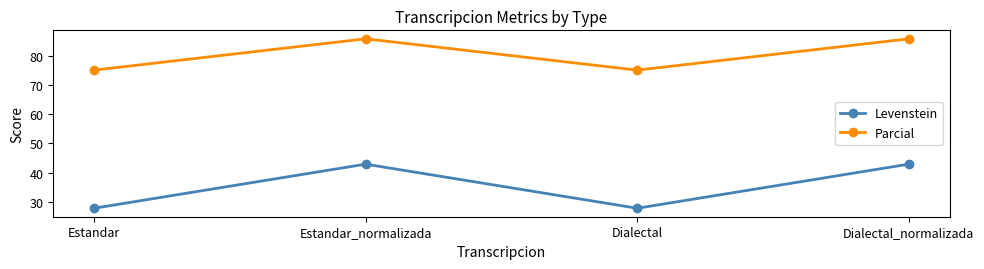

What is the maximum value for Levenstein?

42.9